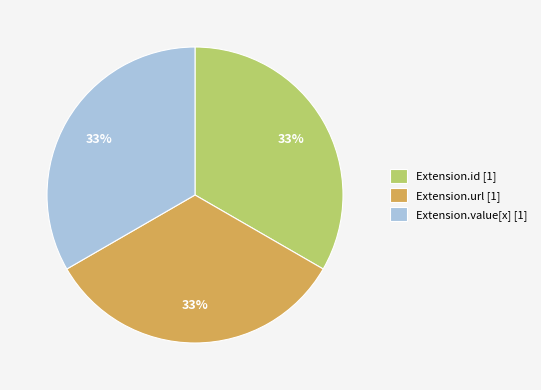

Is the sum of Extension.id [1] and Extension.value[x] [1] greater than half?

Yes